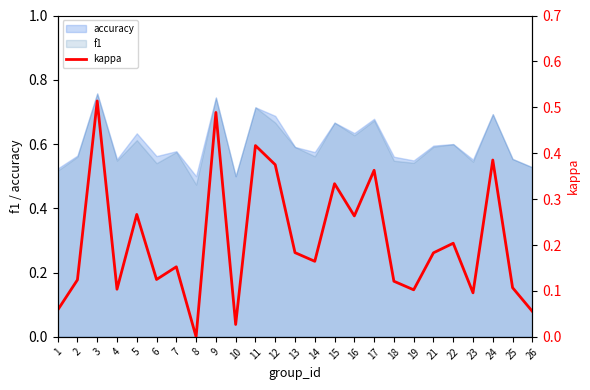

Which label corresponds to the smallest value in the chart?

8